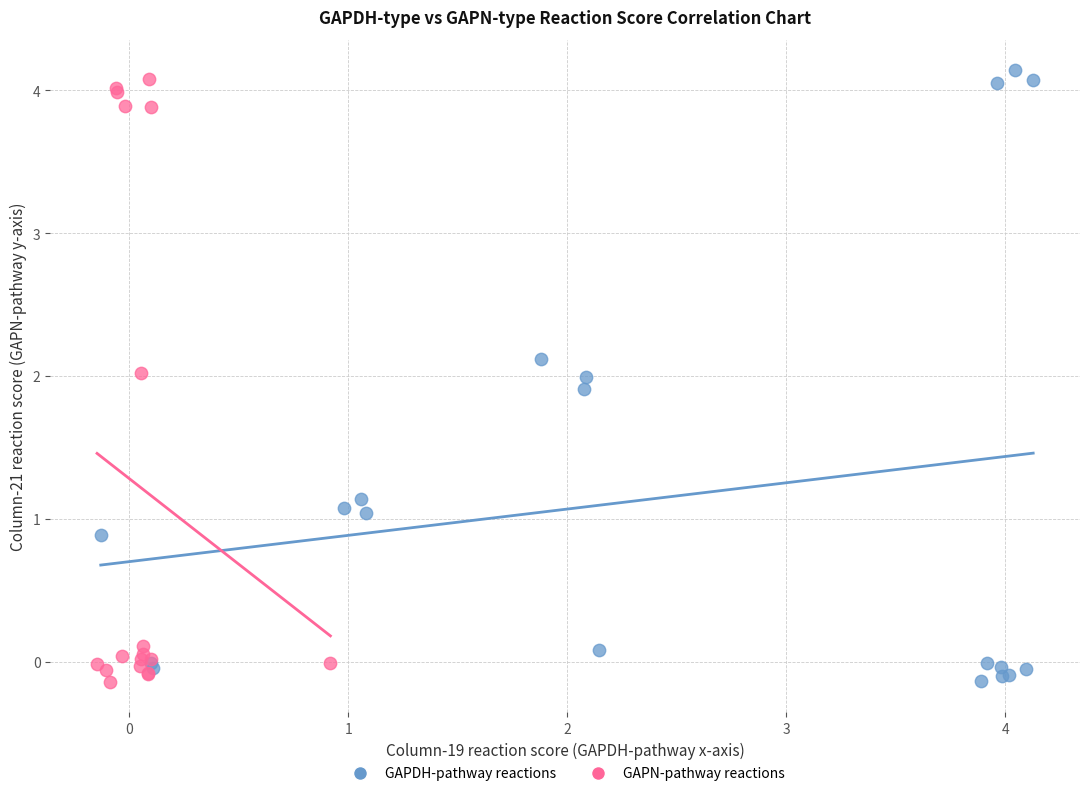

What are all the series names shown in the legend?

GAPDH-pathway reactions, GAPN-pathway reactions